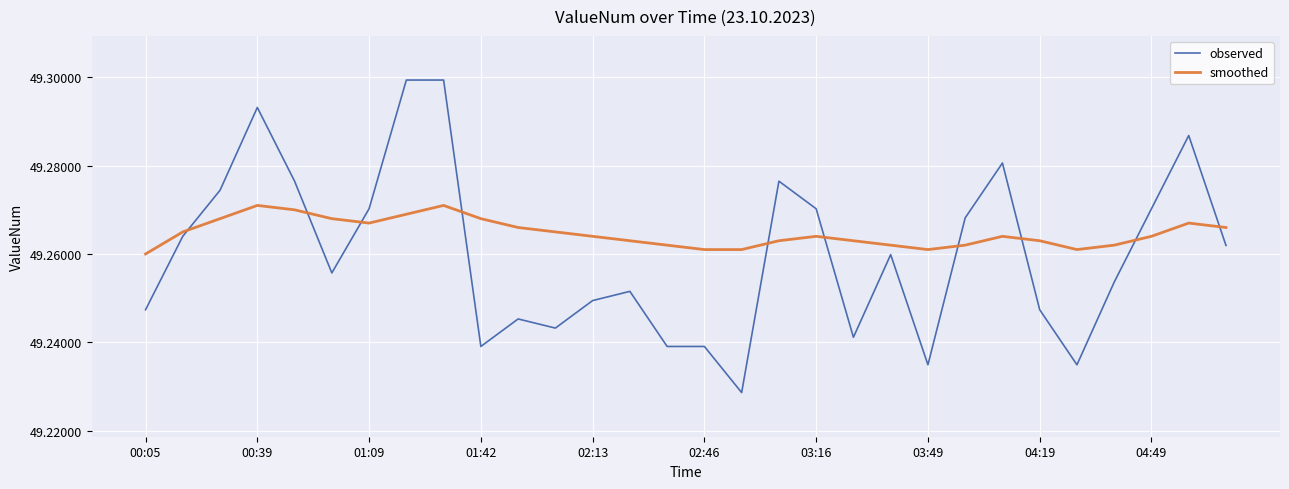

Which series has the largest total across all categories?

smoothed